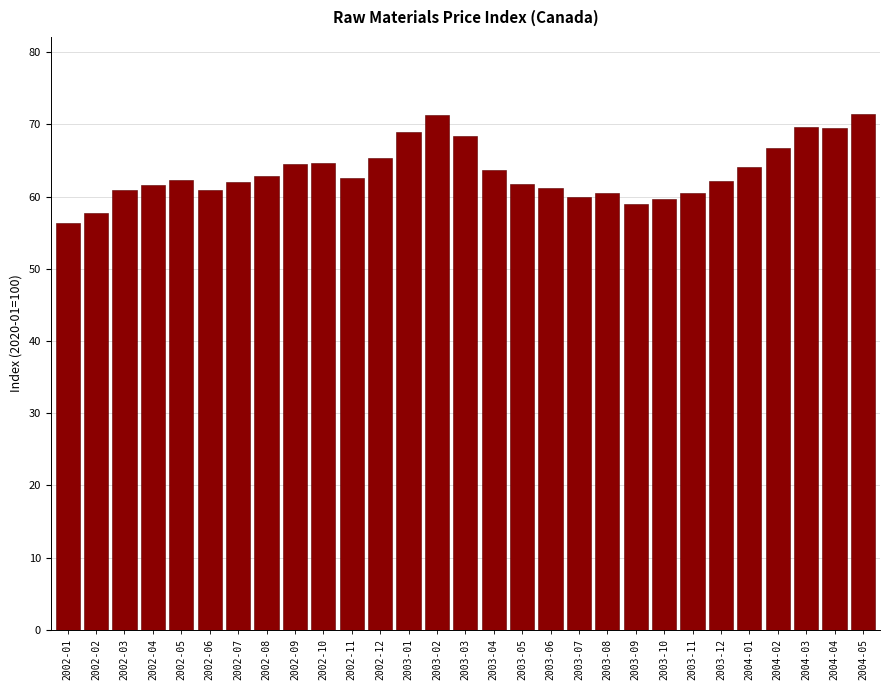

True or false: the data shows 101.5 at 2004-03.

False